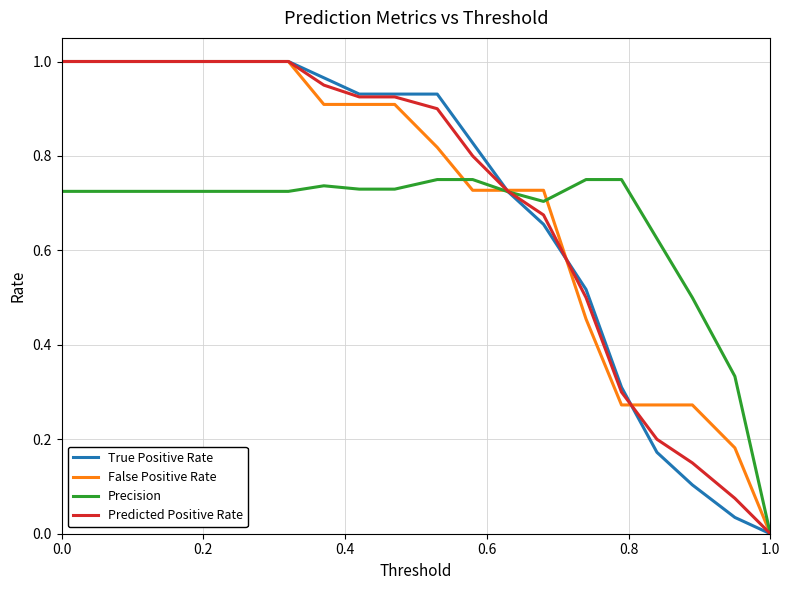

True or false: Precision and True Positive Rate cross at least once.

False